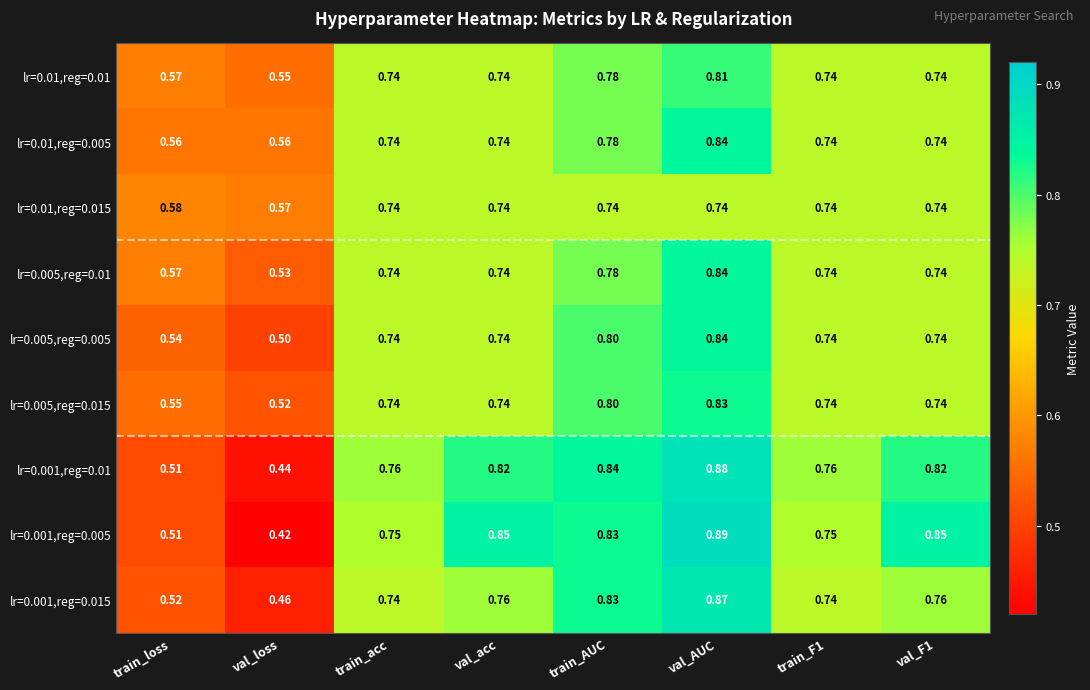

Count the number of categories in the chart.

8